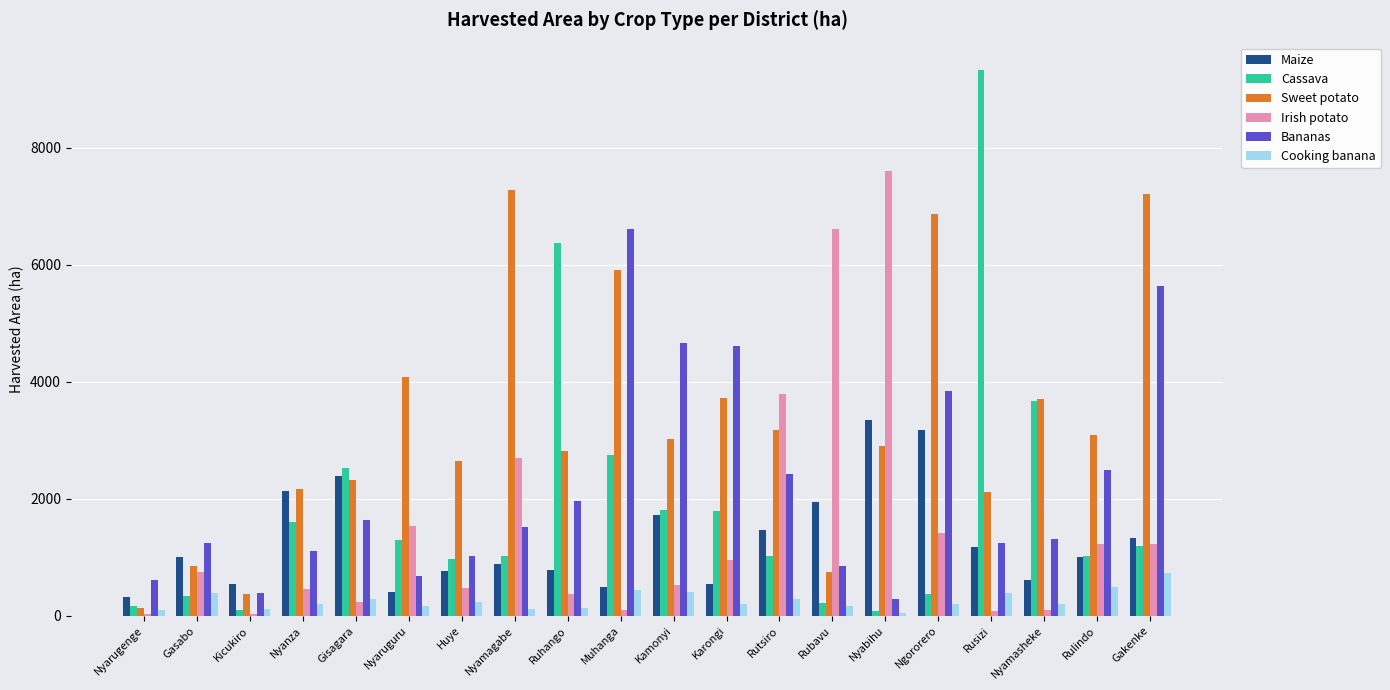

Is it true that Sweet potato equals 2897.6 at Nyabihu?

True